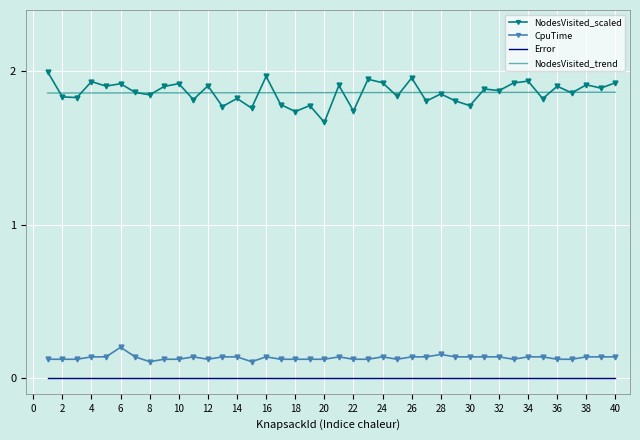

Which series has the widest spread of values?

NodesVisited_scaled